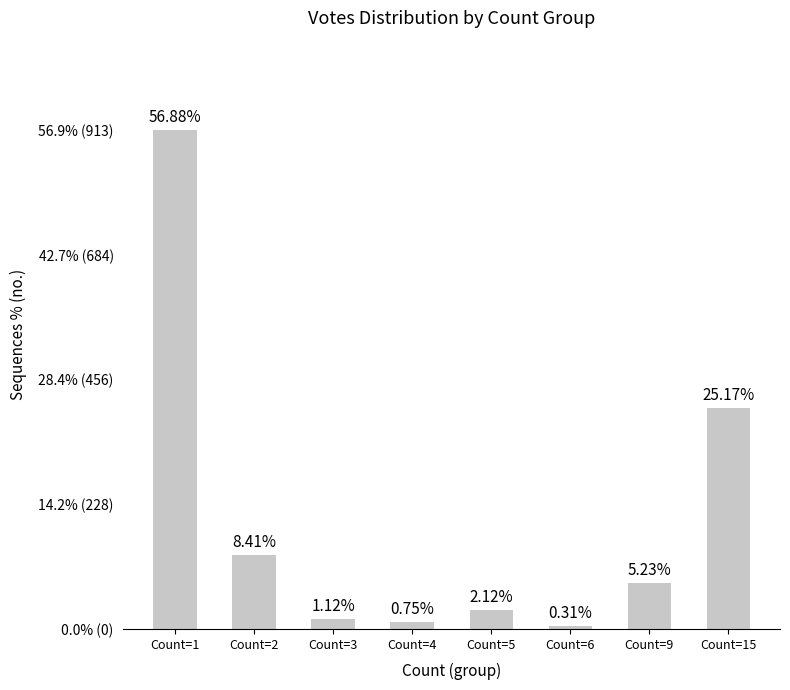

At which label is the value closest to 459?

Count=15